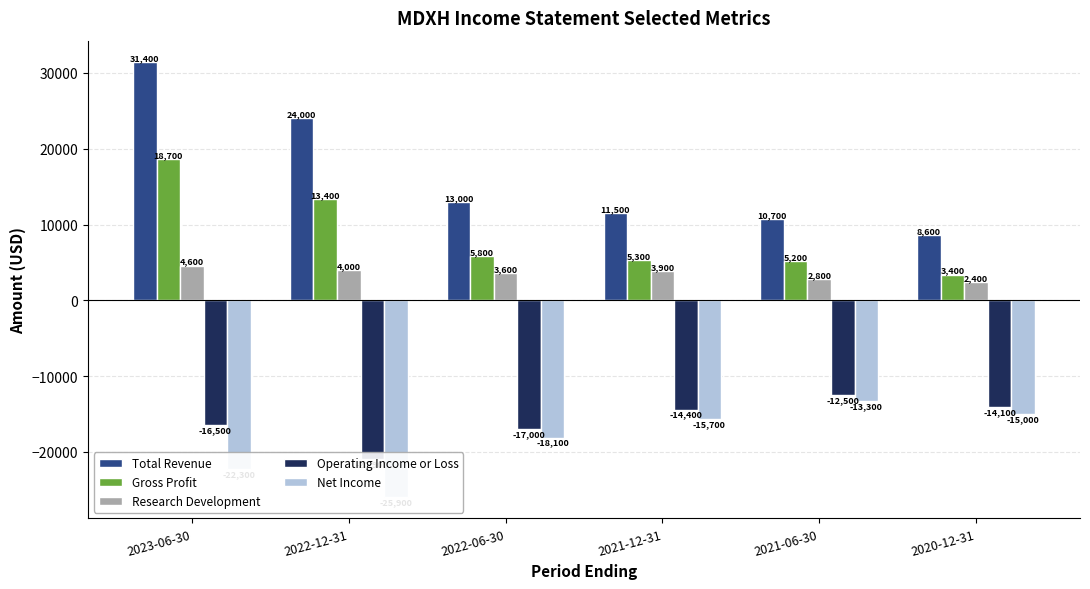

Reading right to left, transcribe all the data shown in this chart.

Total Revenue: 2020-12-31=8600	2021-06-30=10700	2021-12-31=11500	2022-06-30=13000	2022-12-31=24000	2023-06-30=31400
Gross Profit: 2020-12-31=3400	2021-06-30=5200	2021-12-31=5300	2022-06-30=5800	2022-12-31=13400	2023-06-30=18700
Research Development: 2020-12-31=2400	2021-06-30=2800	2021-12-31=3900	2022-06-30=3600	2022-12-31=4000	2023-06-30=4600
Operating Income or Loss: 2020-12-31=-14100	2021-06-30=-12500	2021-12-31=-14400	2022-06-30=-17000	2022-12-31=-20900	2023-06-30=-16500
Net Income: 2020-12-31=-15000	2021-06-30=-13300	2021-12-31=-15700	2022-06-30=-18100	2022-12-31=-25900	2023-06-30=-22300